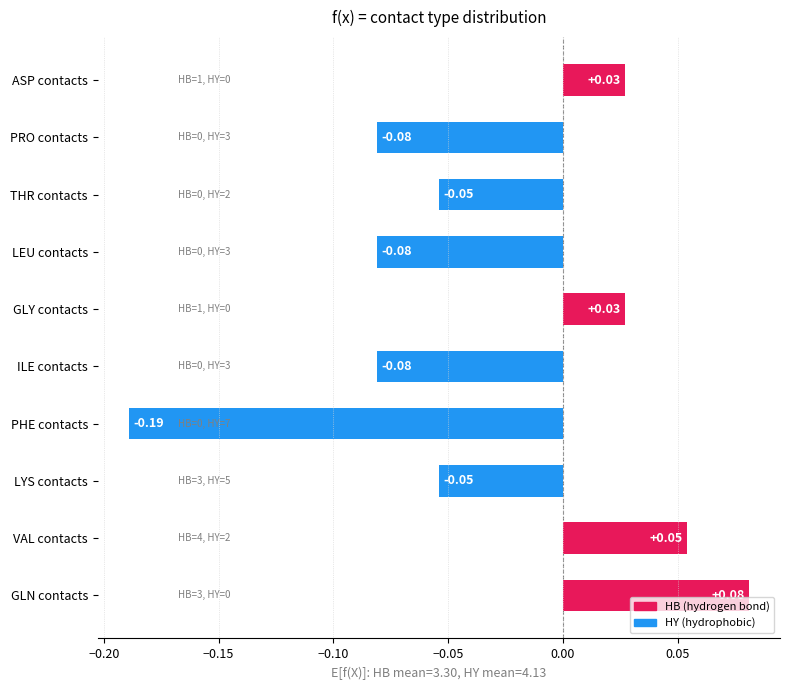

Which has a higher value, ASP contacts or LYS contacts?

ASP contacts